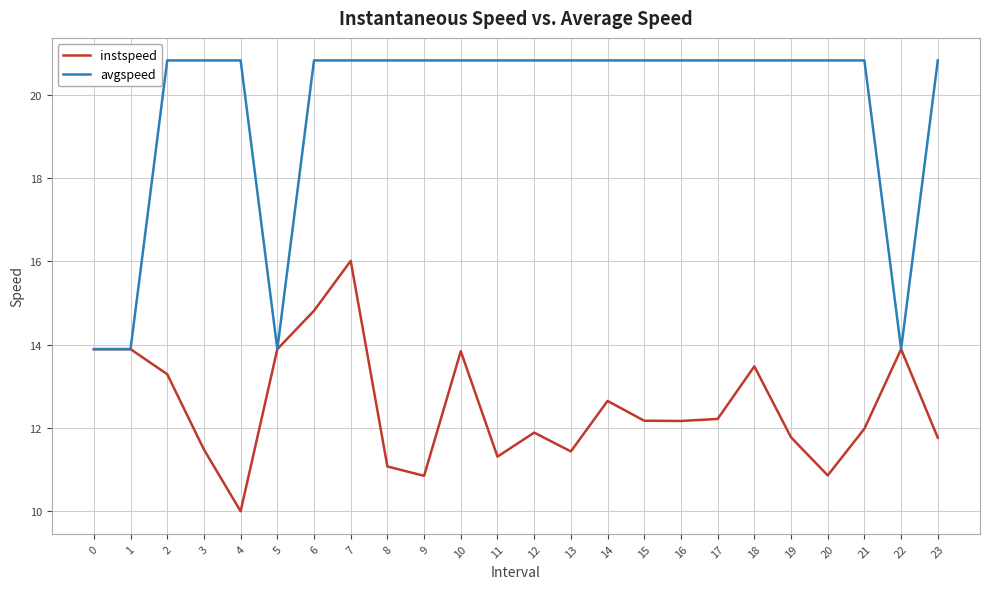

Rank the series at 9 from highest to lowest value.

avgspeed, instspeed